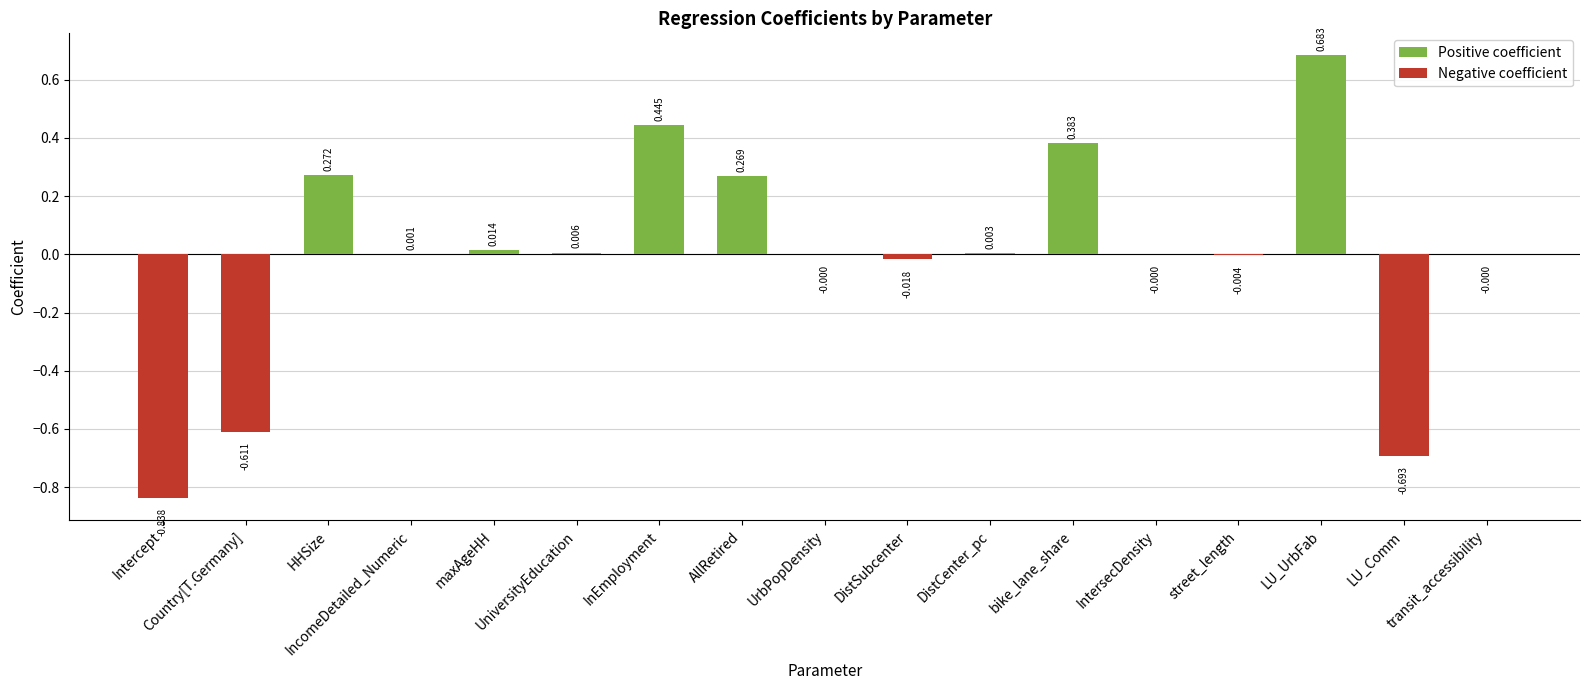

Between LU_UrbFab and LU_Comm, which is larger?

LU_UrbFab